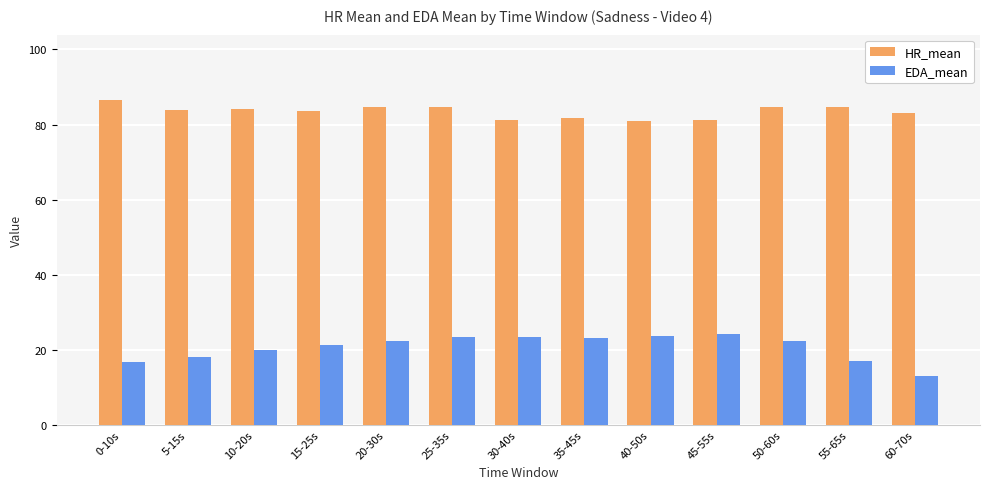

Count the number of categories in the chart.

13